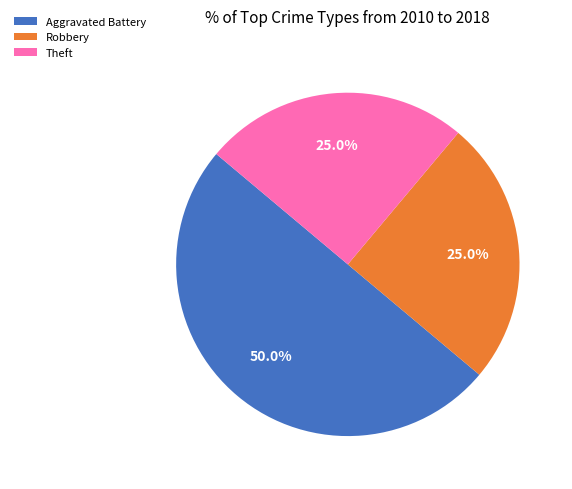

Does Theft account for over 50% of the chart?

No